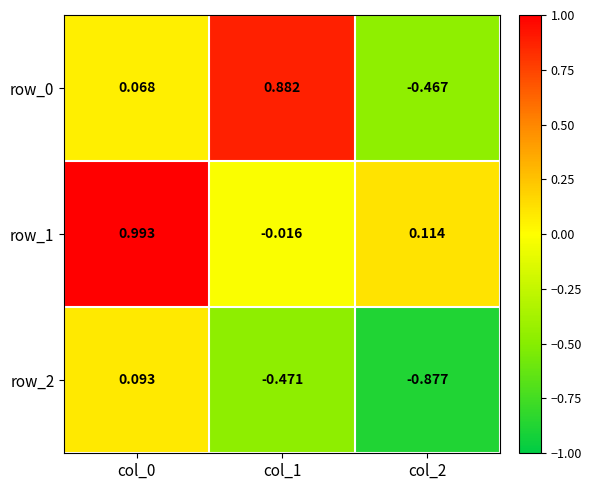

How many negative values does the row_2 series have?

2